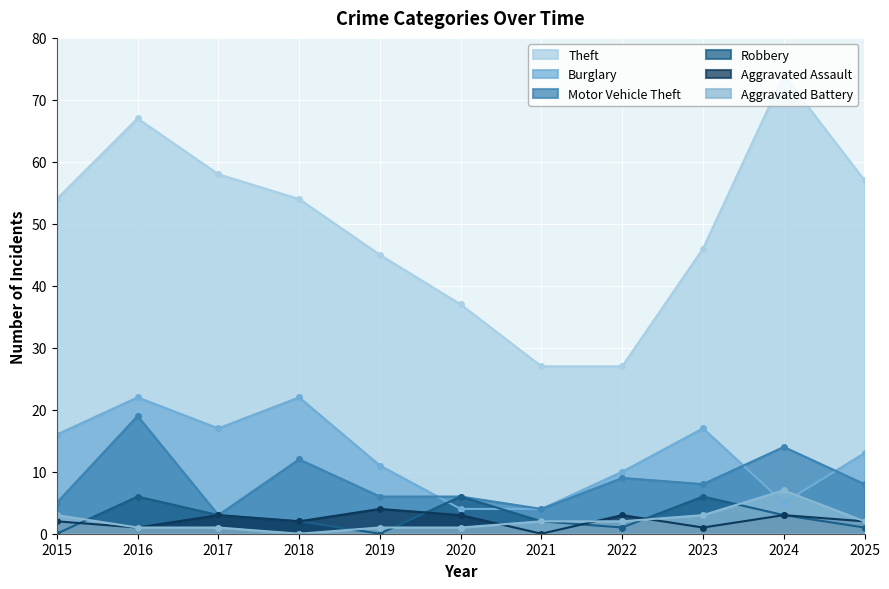

Rank the series by their maximum value, from lowest to highest.

Aggravated Assault, Robbery, Aggravated Battery, Motor Vehicle Theft, Burglary, Theft